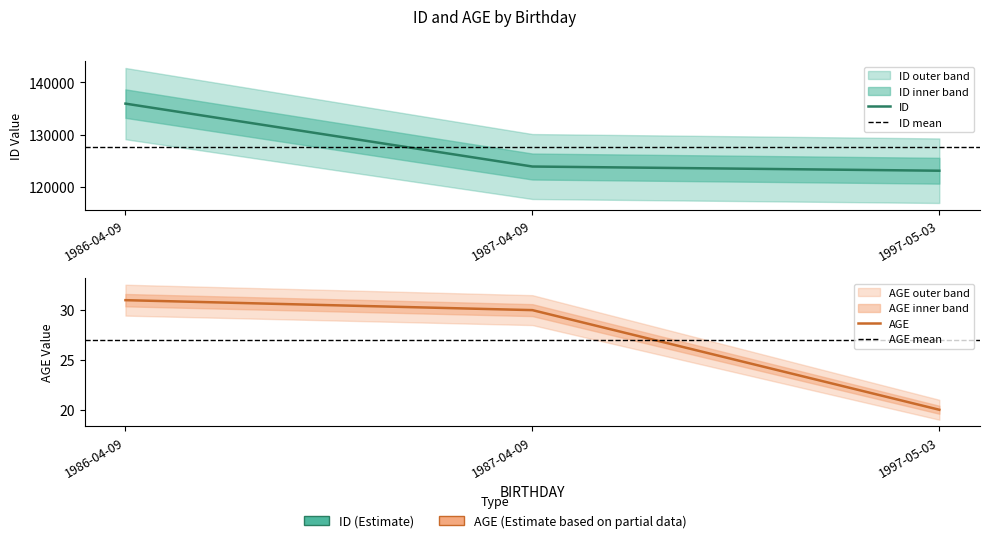

What position from the right is 1997-05-03?

1